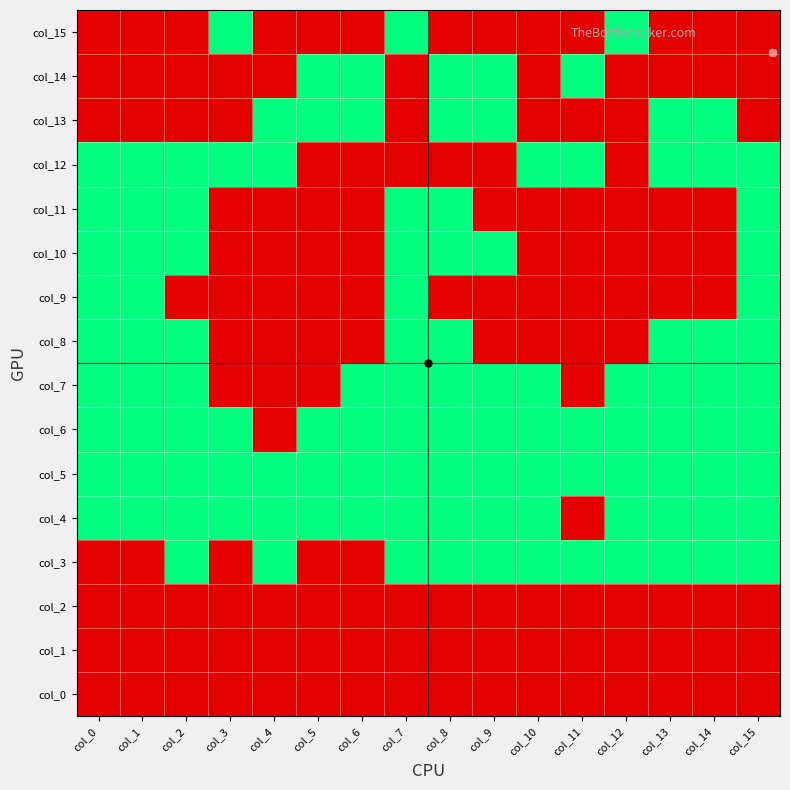

Between col_6 and col_5, which is larger?

col_6